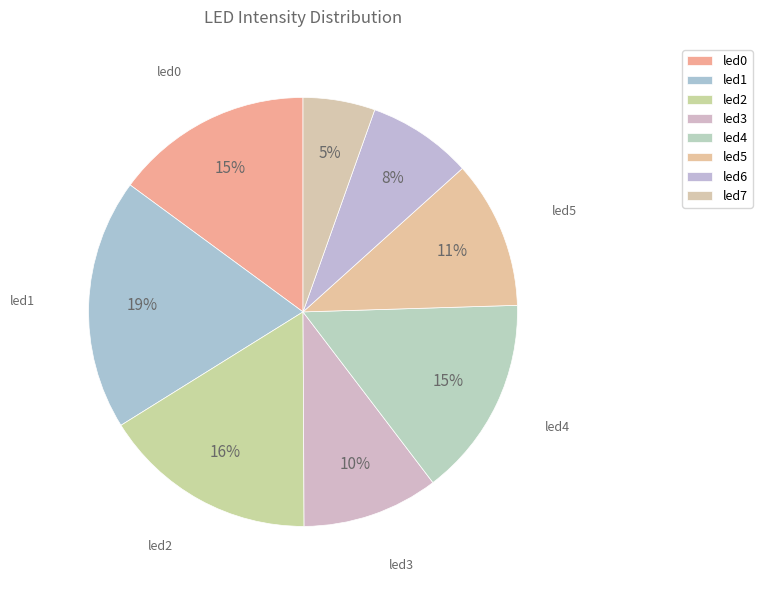

What portion of the pie excludes led7?

94.6%